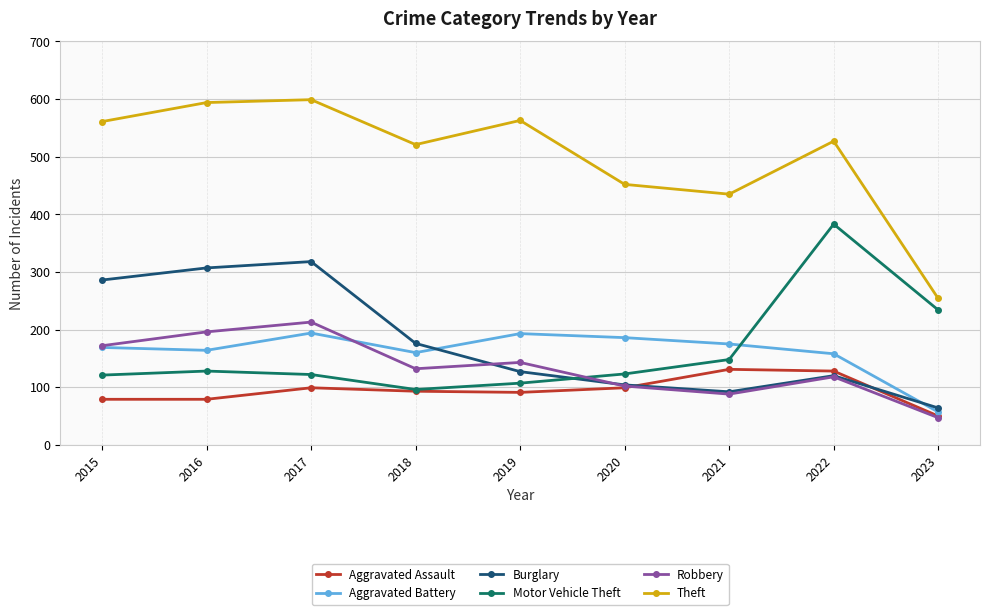

What is the total value across all series at 2016?

1468